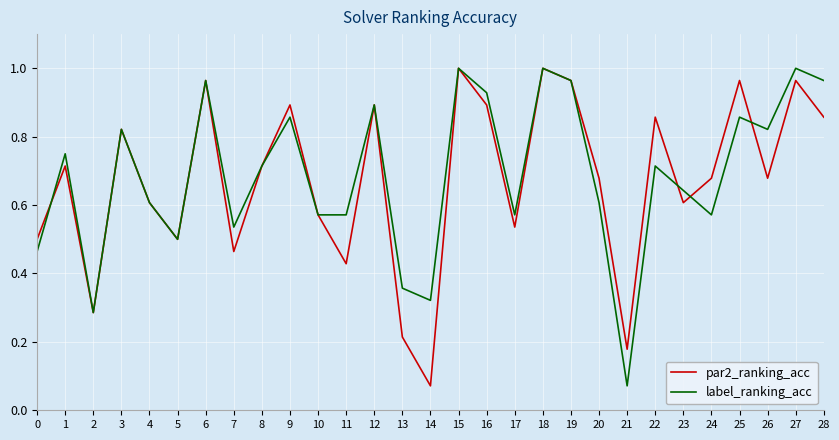

Where is label_ranking_acc nearest to the value 0?

21